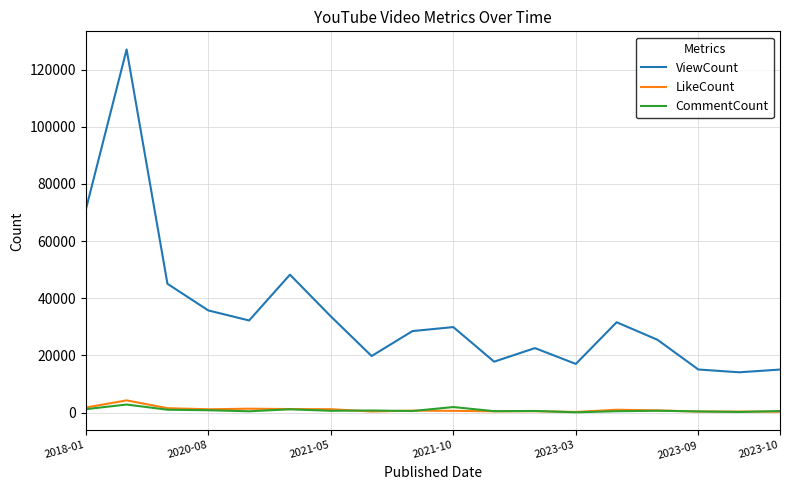

True or false: CommentCount and ViewCount cross at least once.

False